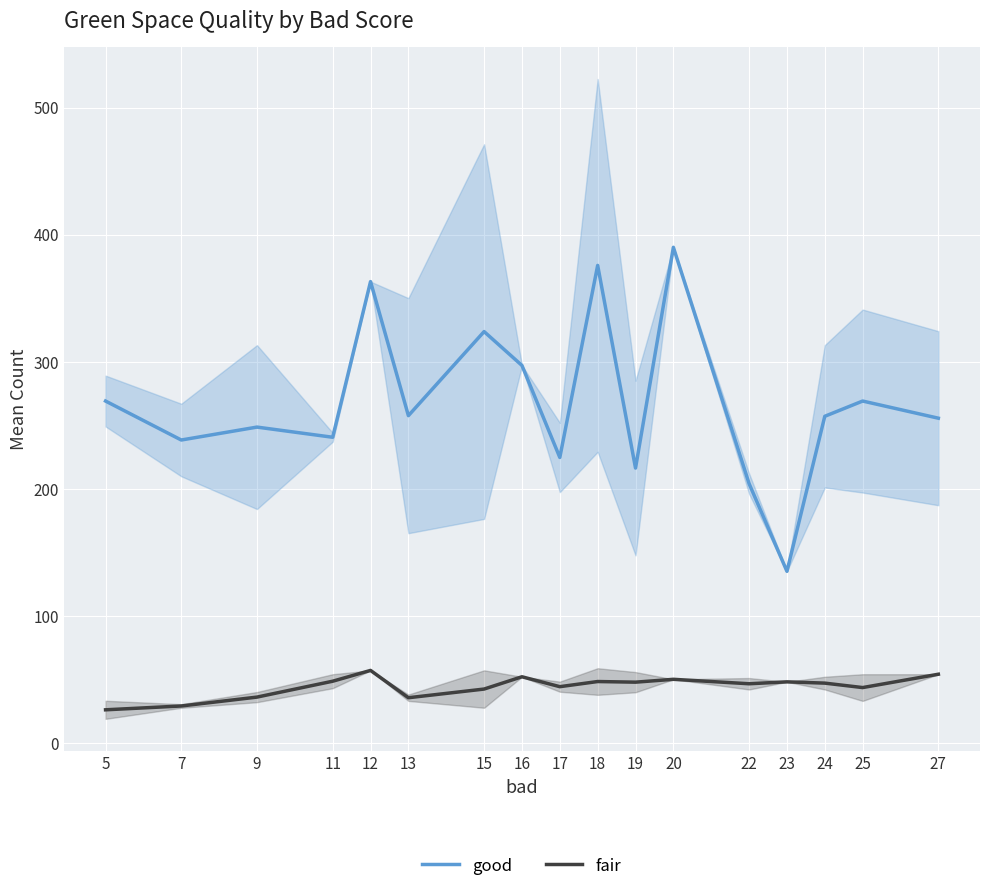

Is it true that fair equals 41.7 at 5?

False